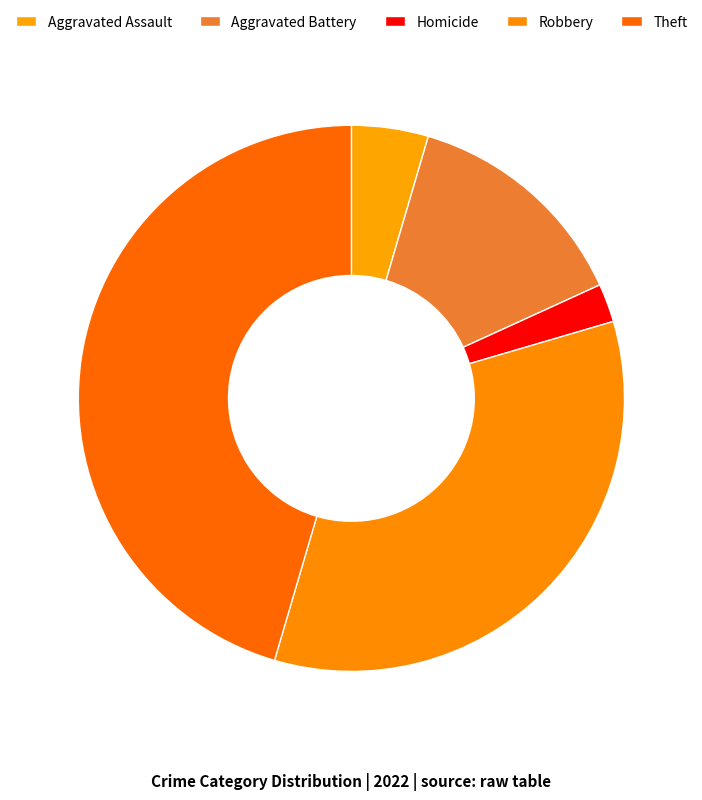

Does any single category account for the majority?

No